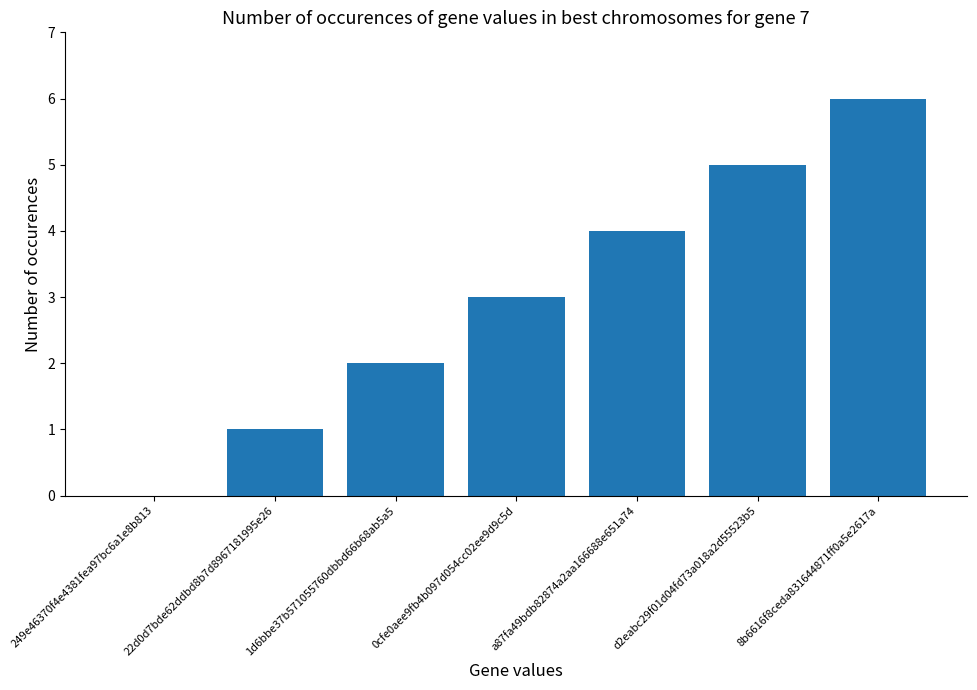

What is the sum of all values?

21